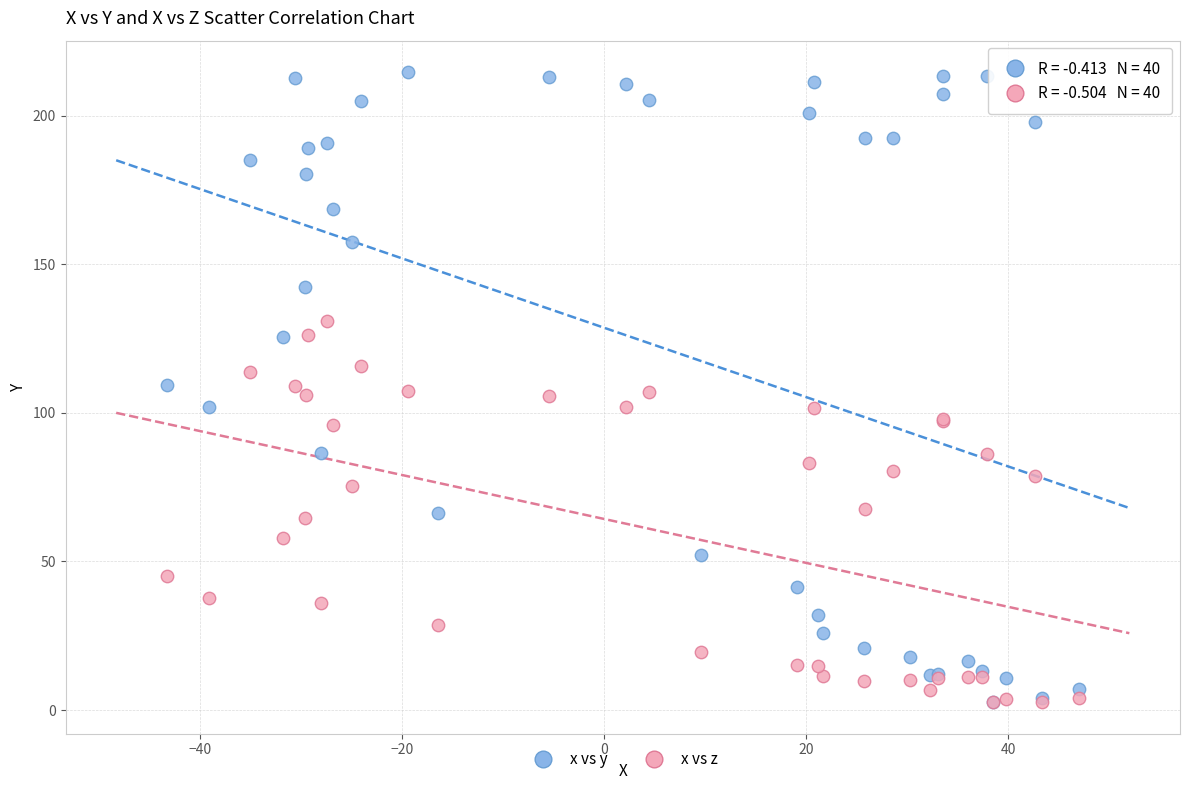

Which series reaches the maximum Y coordinate?

x vs y